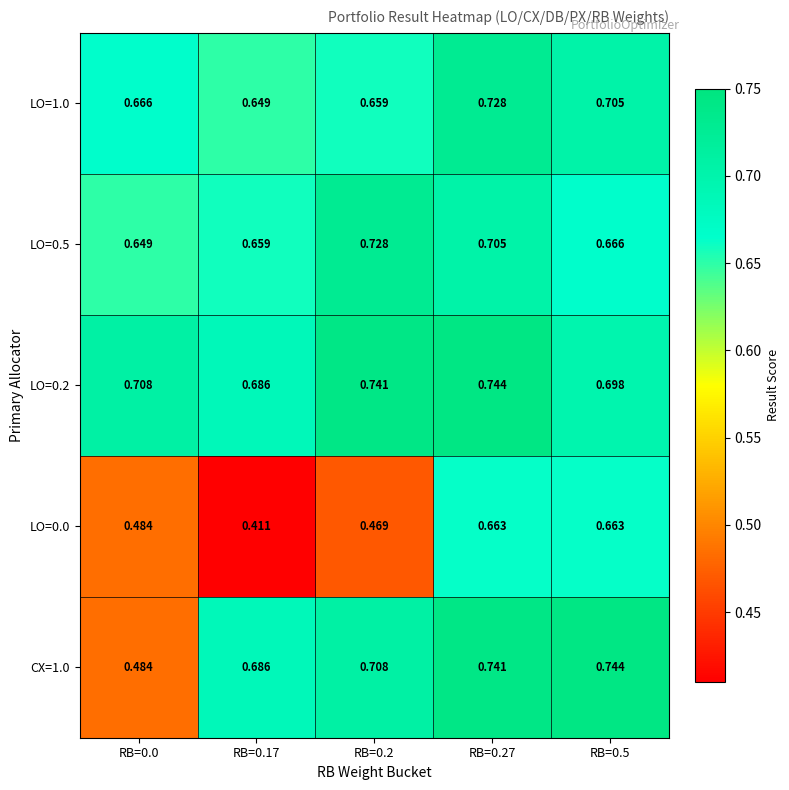

Is the value of LO=0.0 at RB=0.2 greater than the value of LO=0.2 at RB=0.2?

No